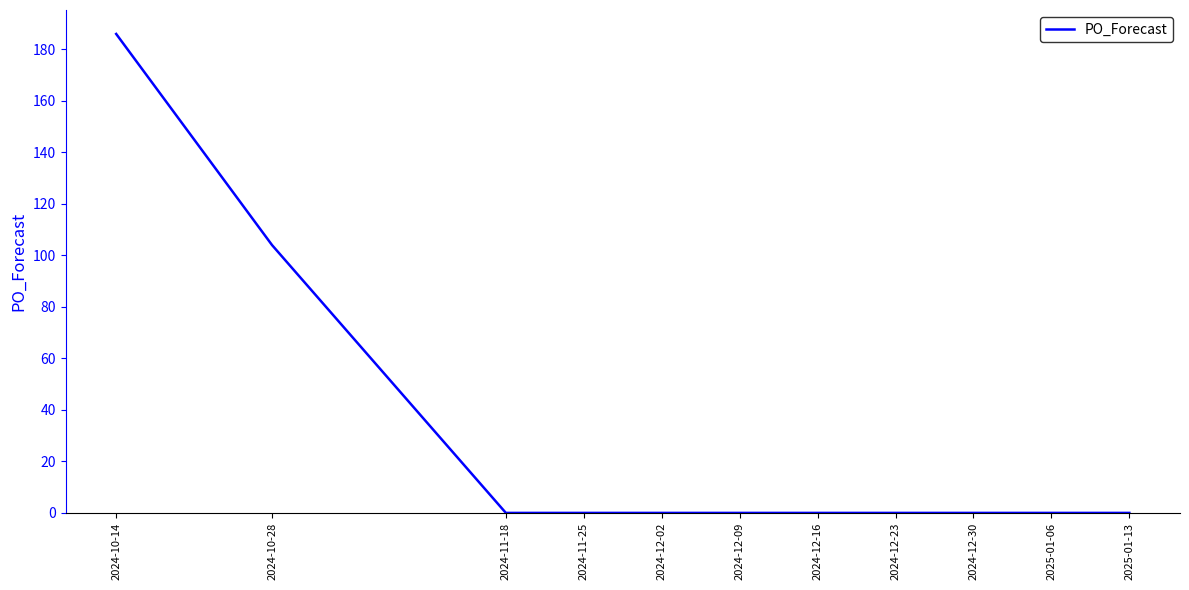

What position from the right is 2024-12-02?

7